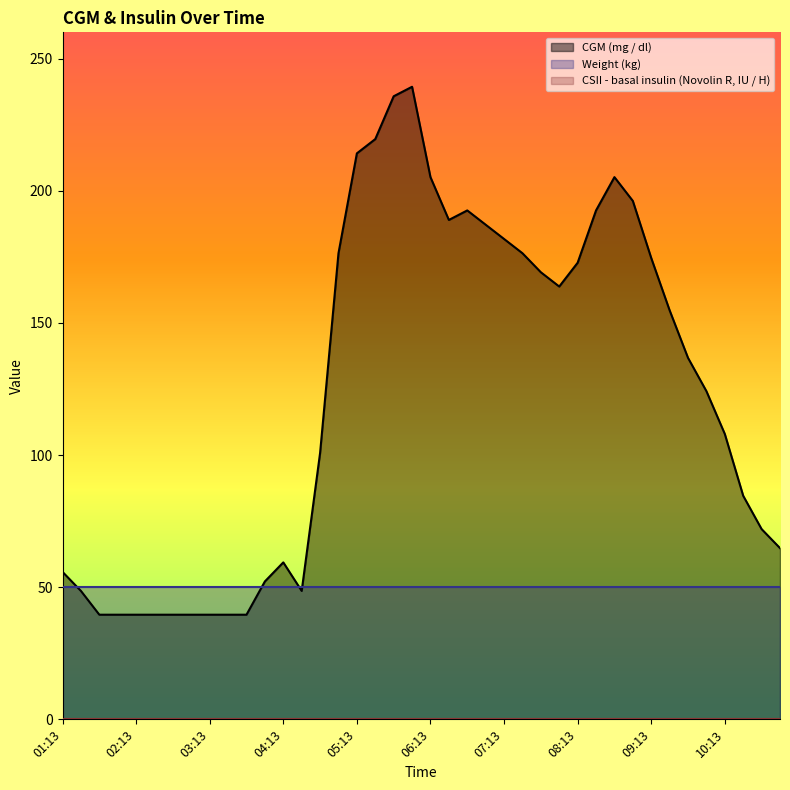

What is the greatest value displayed?

239.4